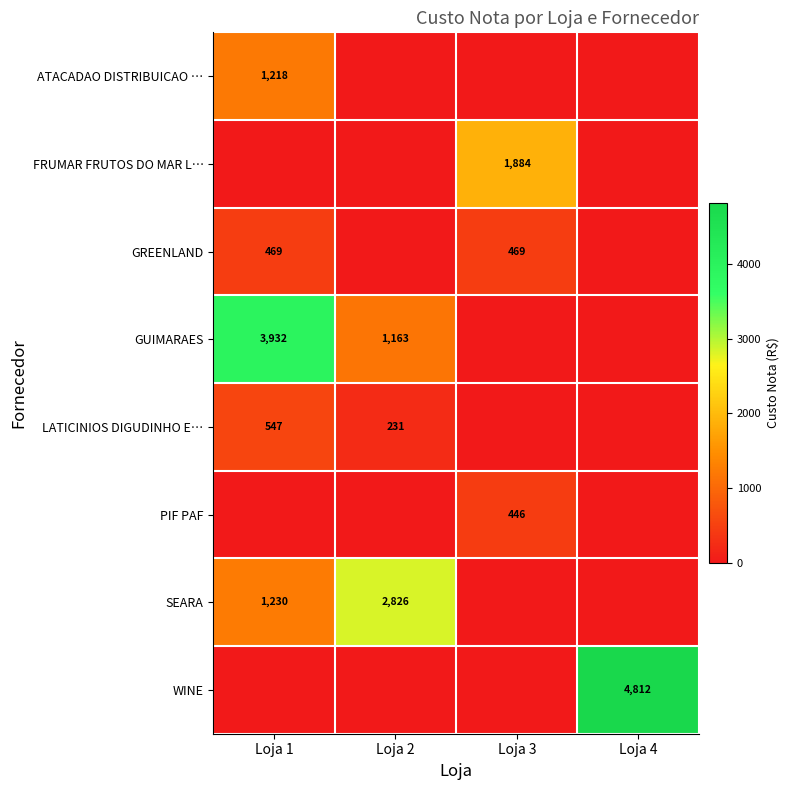

The value of LATICINIOS DIGUDINHO E… at Loja 1 is 547. True or false?

True